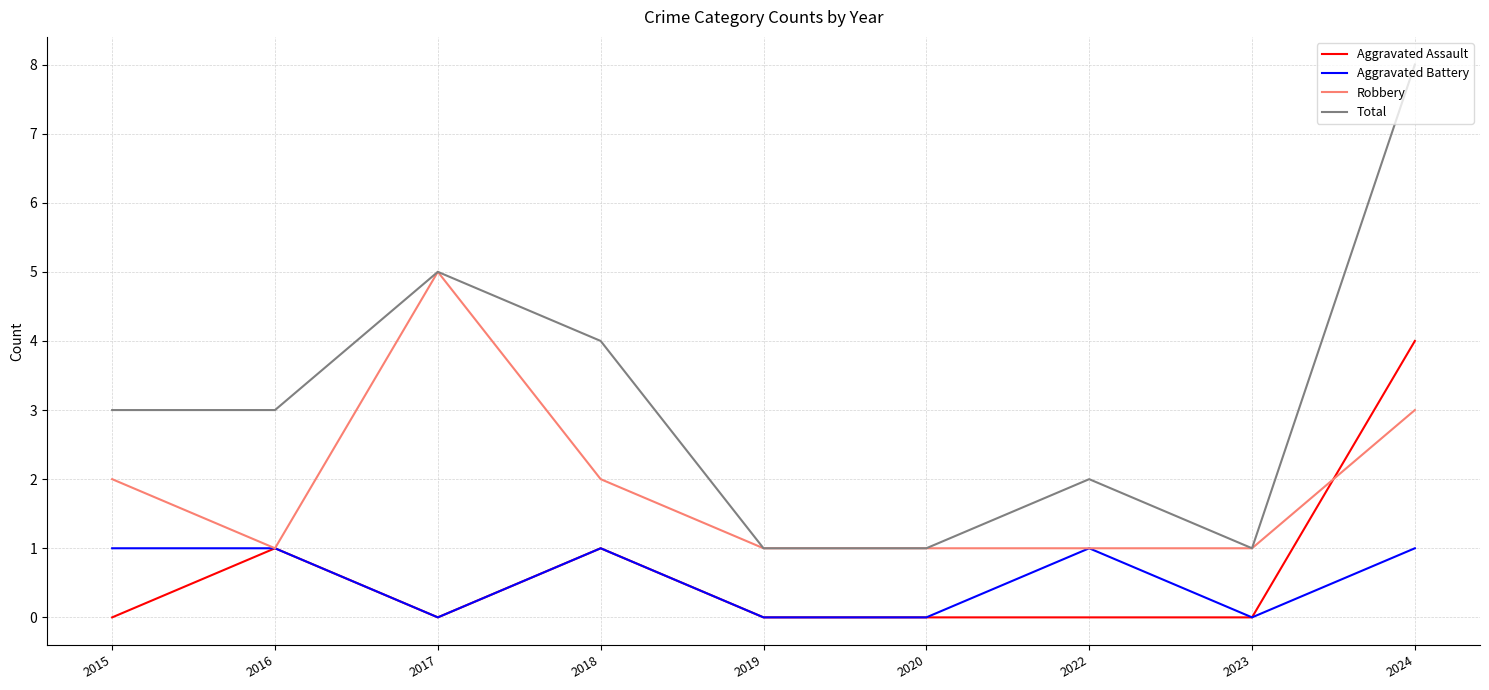

What are all the series names shown in the legend?

Aggravated Assault, Aggravated Battery, Robbery, Total